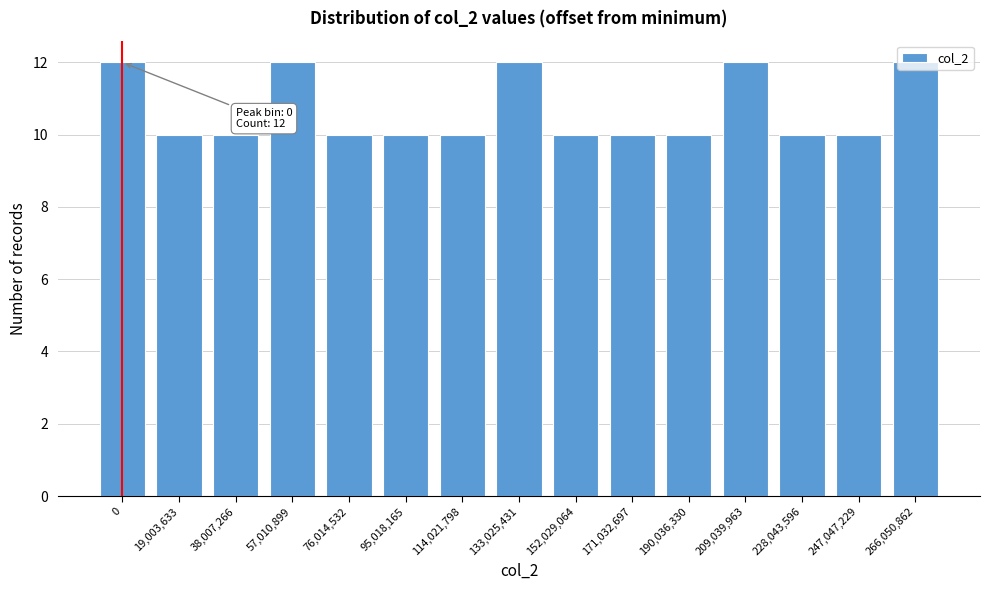

What is the label of the 7th bar from the right?

152,029,064